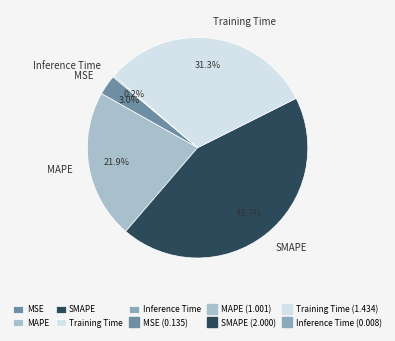

Between MAPE and MSE, which is larger?

MAPE